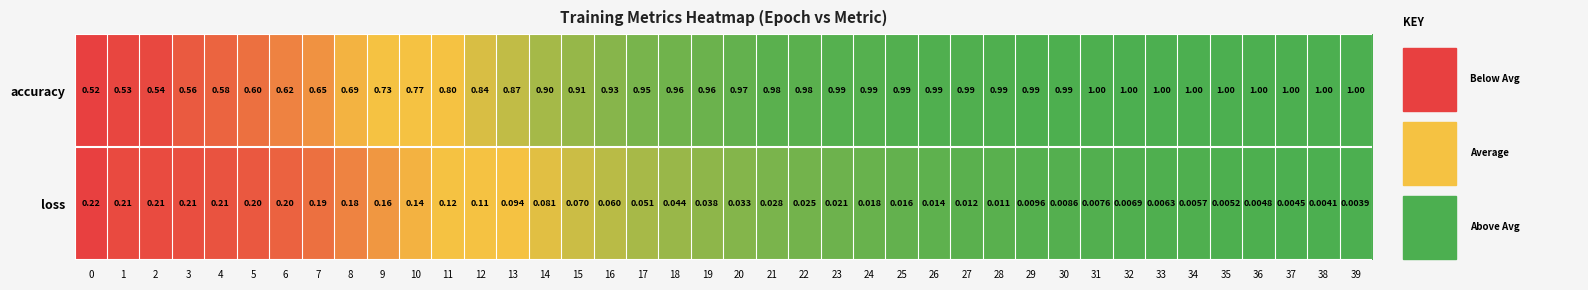

Which series has the largest range (max minus min)?

accuracy